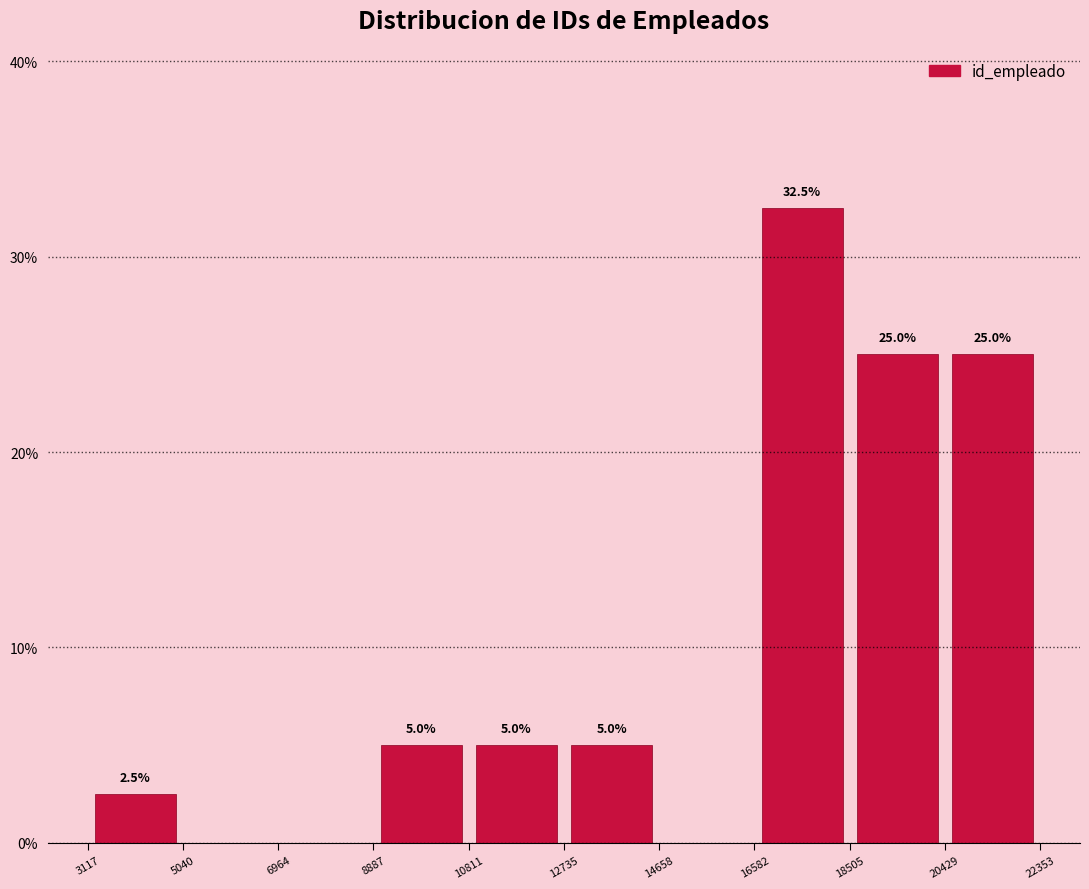

Which range on the x-axis has the tallest bar?

16582 to 18505